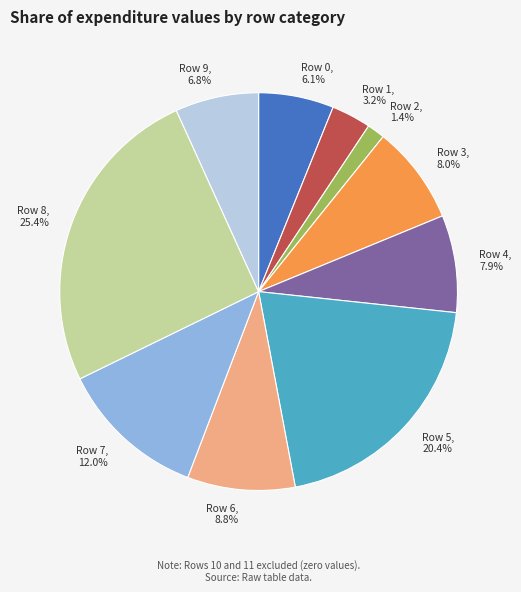

Count the number of slices in the pie.

10